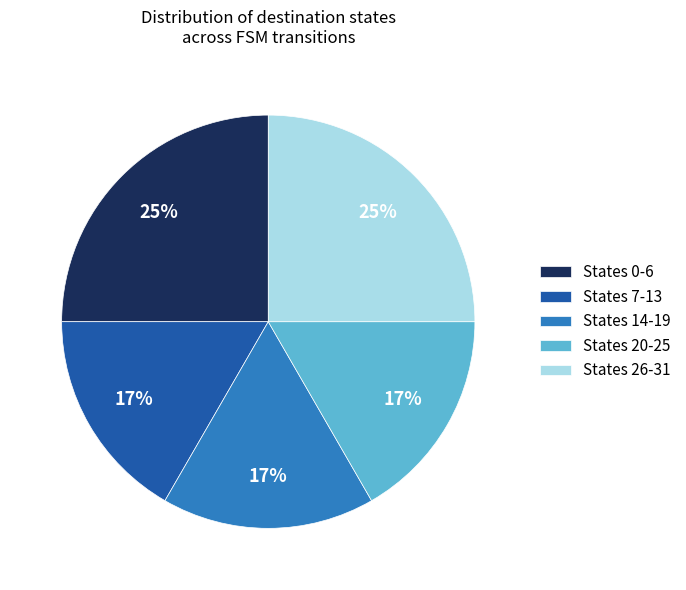

Approximately how many times larger is the value at States 7-13 compared to States 20-25?

1.0